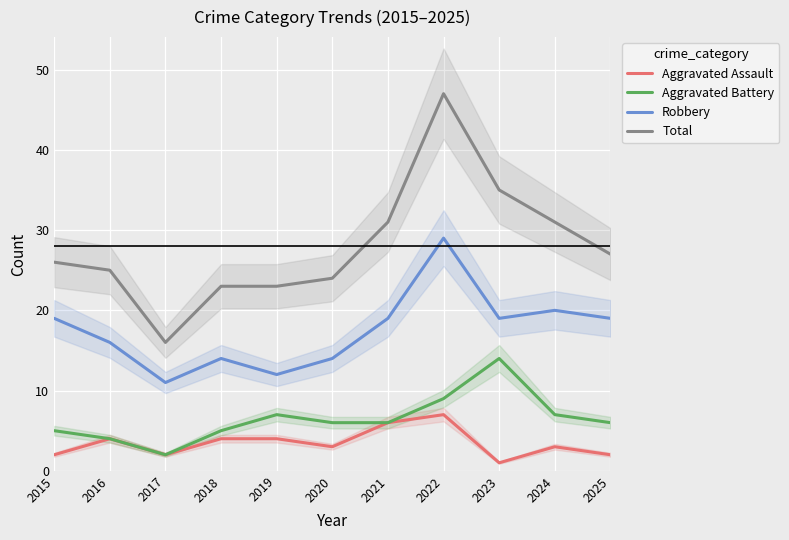

What is the value of the Aggravated Assault point at the 3rd from the left?

2